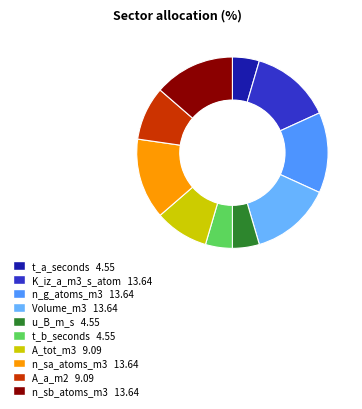

Which category has the smallest portion of the pie?

t_a_seconds